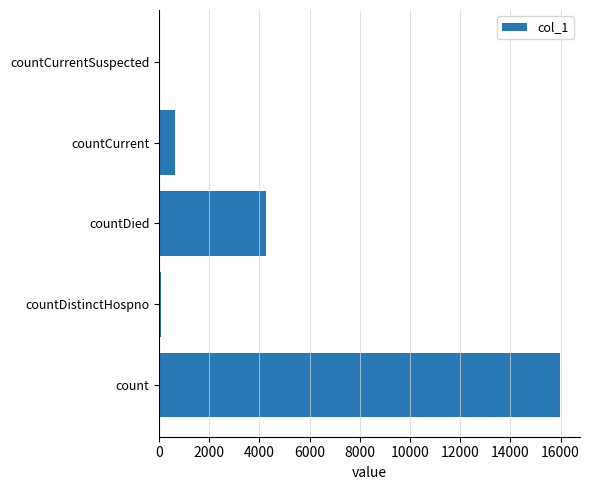

The chart shows a value of 0 at countCurrentSuspected. True or false?

True